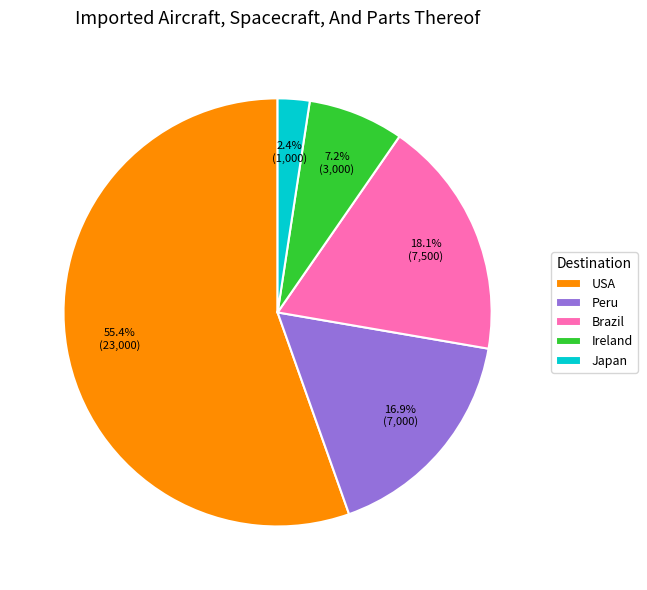

How much of the chart is everything except Japan?

97.6%